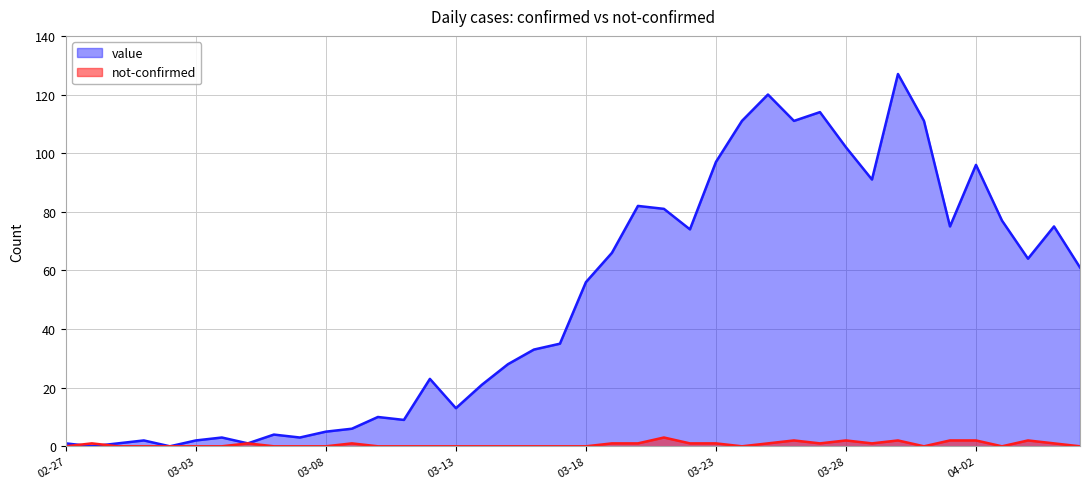

What is the sum of all not-confirmed values?

26